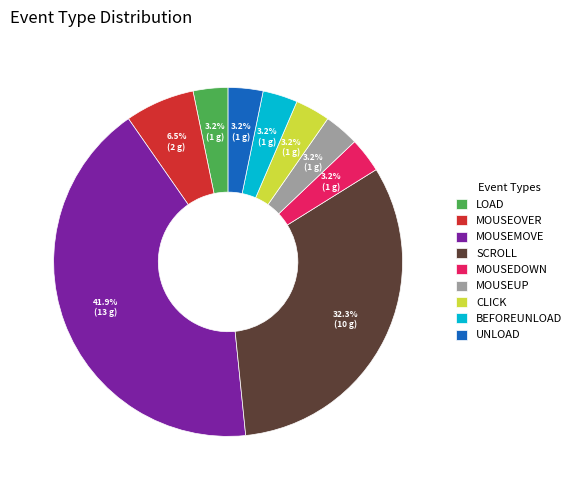

What is the largest slice in the pie chart?

MOUSEMOVE